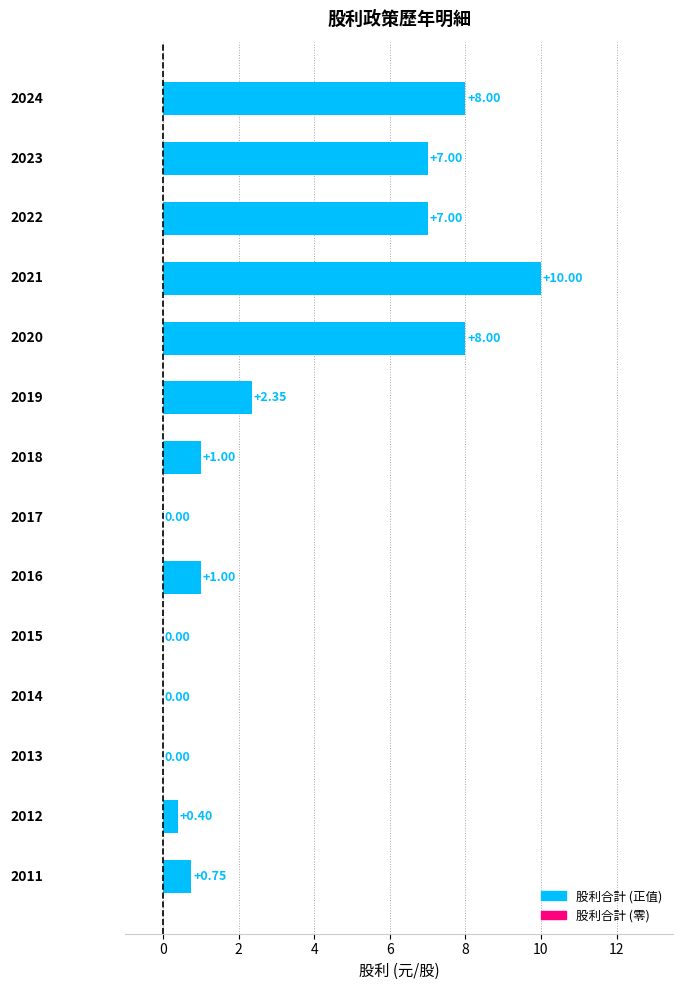

What is the sum of all values?

45.5